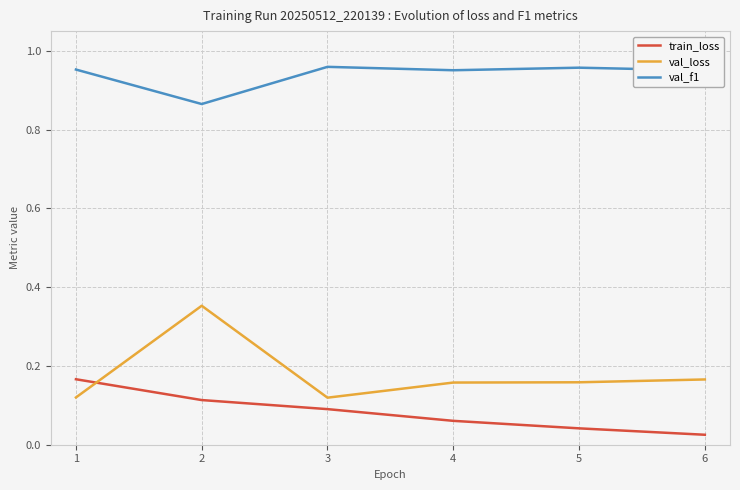

Is the value of val_f1 at 6 greater than the value of train_loss at 2?

Yes